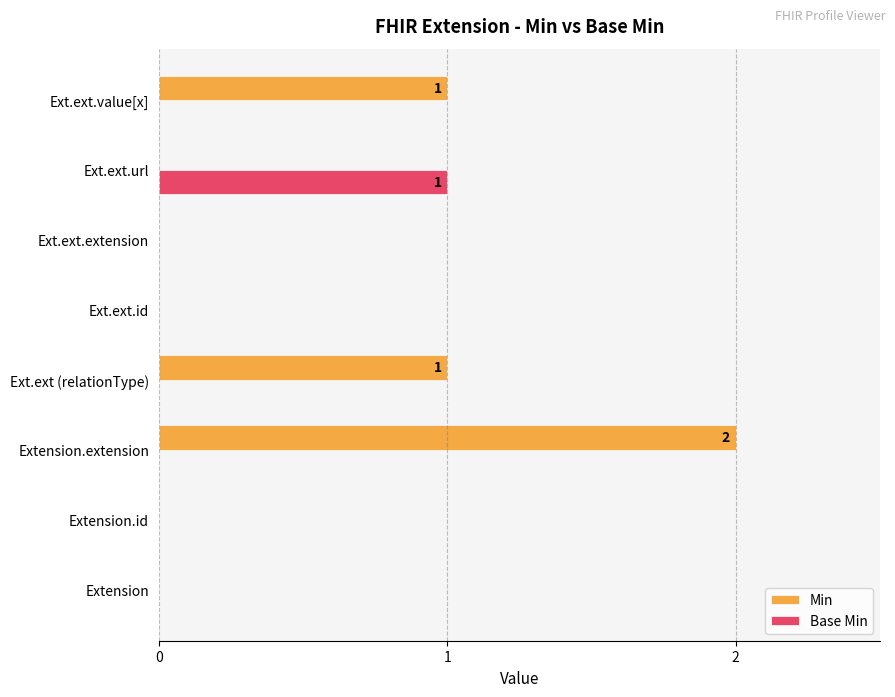

What are all the series names shown in the legend?

Min, Base Min